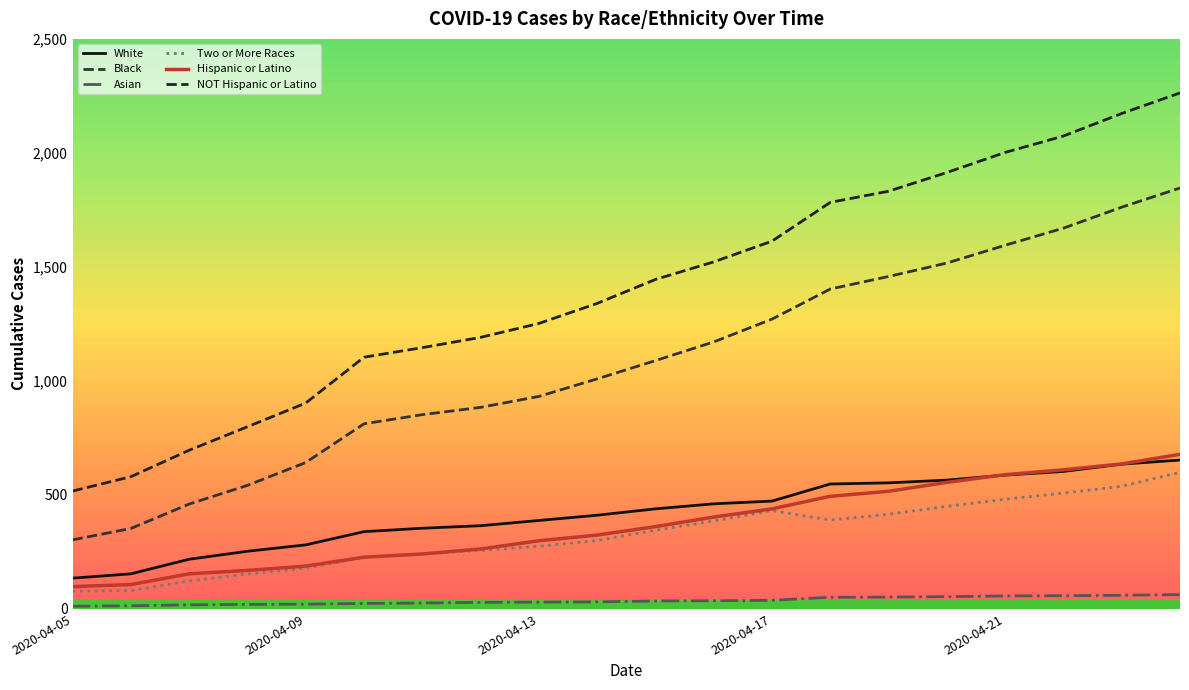

What is the sum of all Two or More Races values?

6455